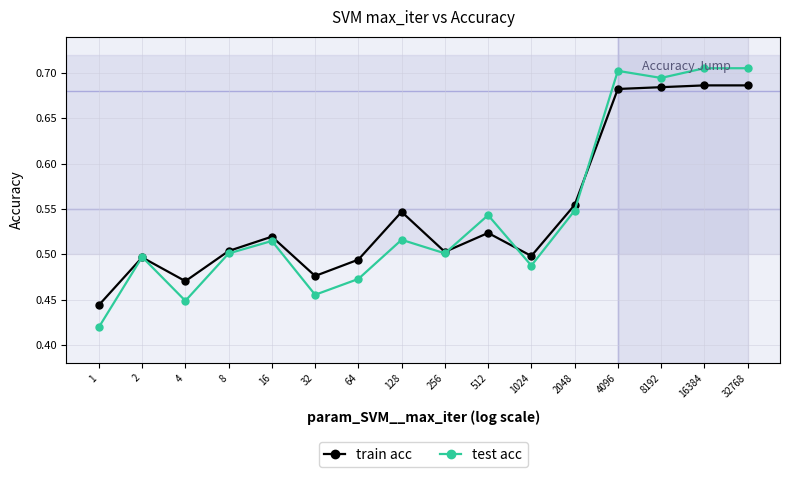

At how many categories does at least one series exceed 0?

16